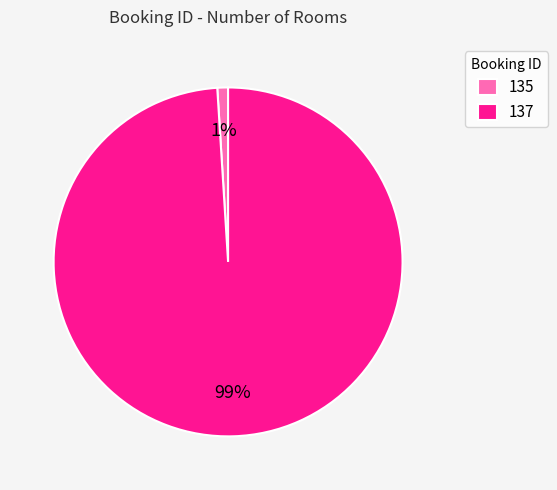

Which category has the smallest portion of the pie?

135